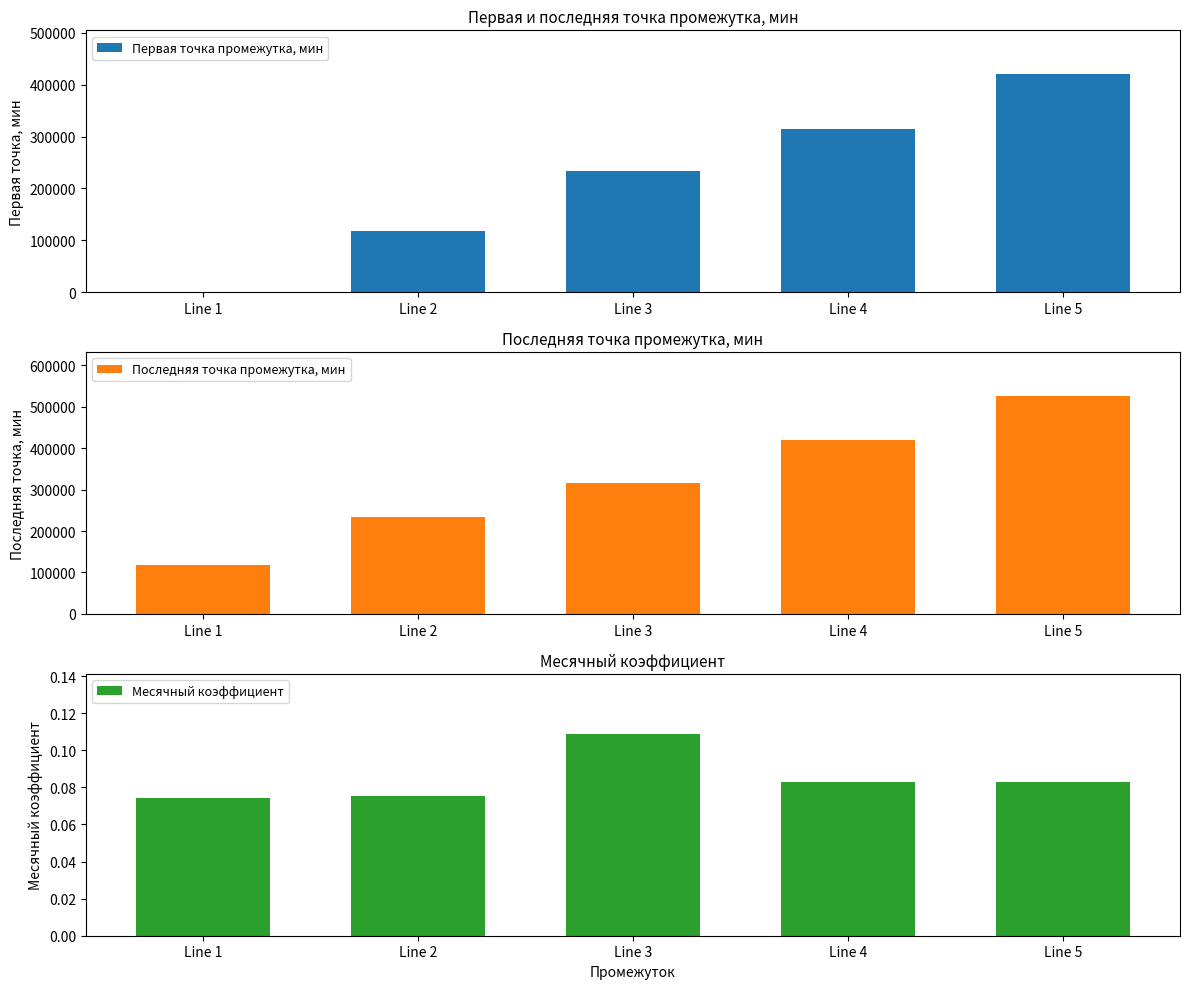

The Первая точка промежутка, мин series shows 329521.0 at Line 3. True or false?

False